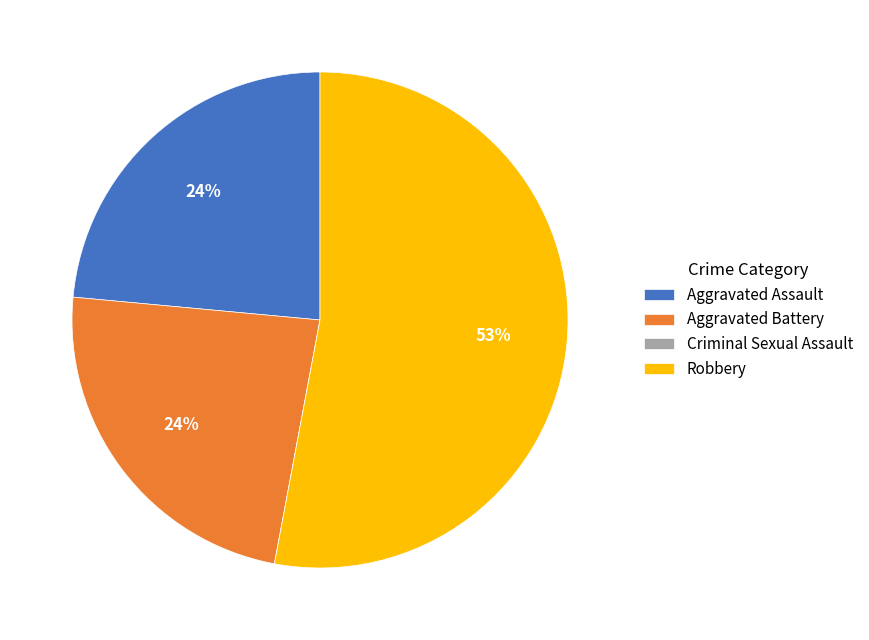

Combined, do Robbery and Aggravated Assault account for over 50%?

Yes